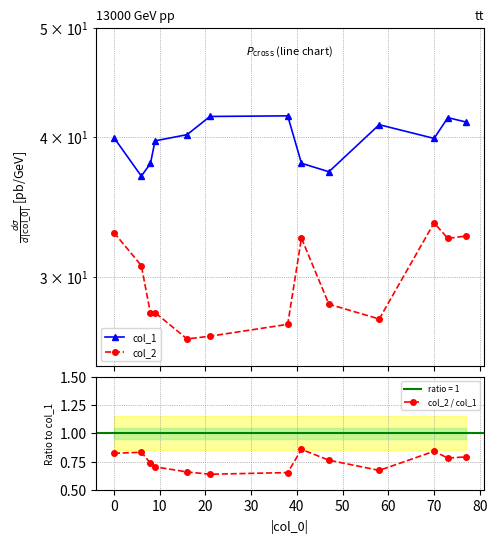

What are all the series names shown in the legend?

col_1, col_2, col_2 / col_1